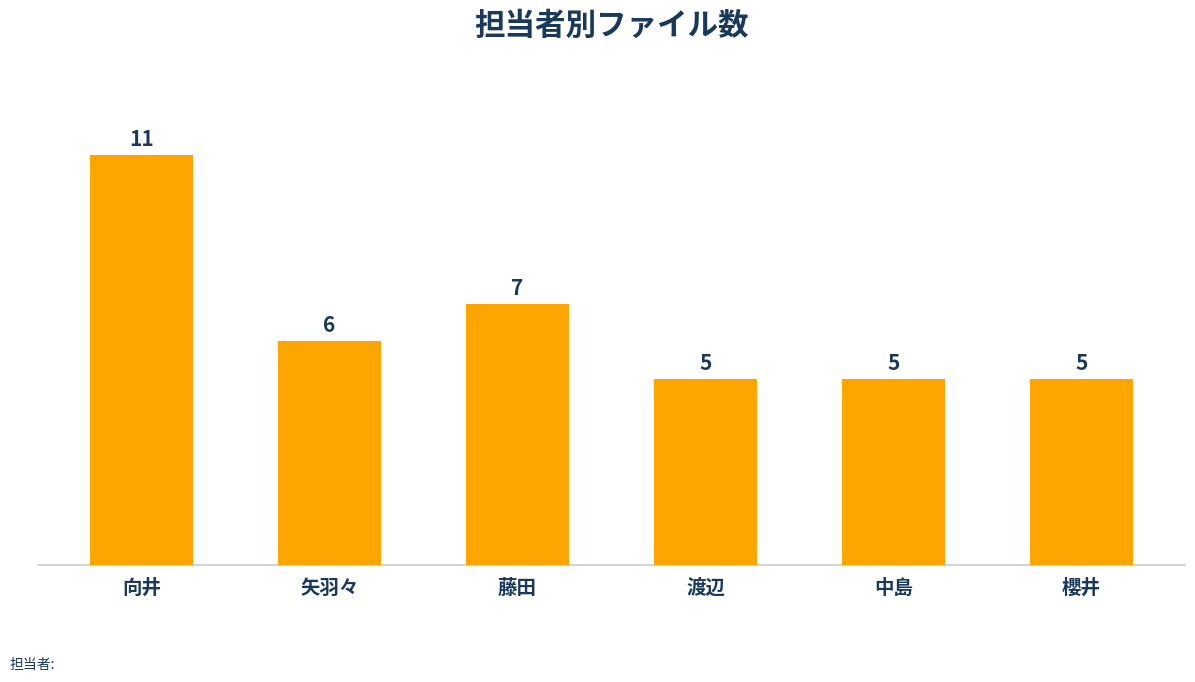

True or false: the data shows 2 at 渡辺.

False